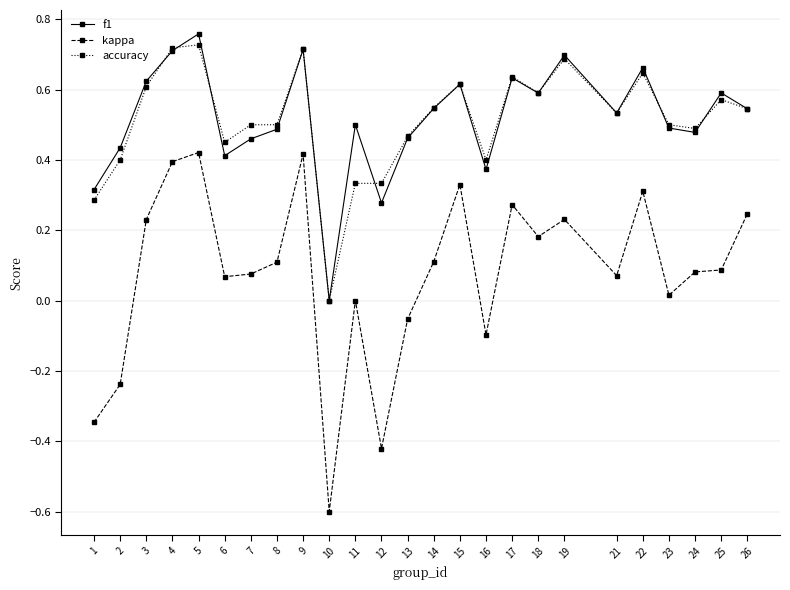

Count the number of data series in this chart.

3